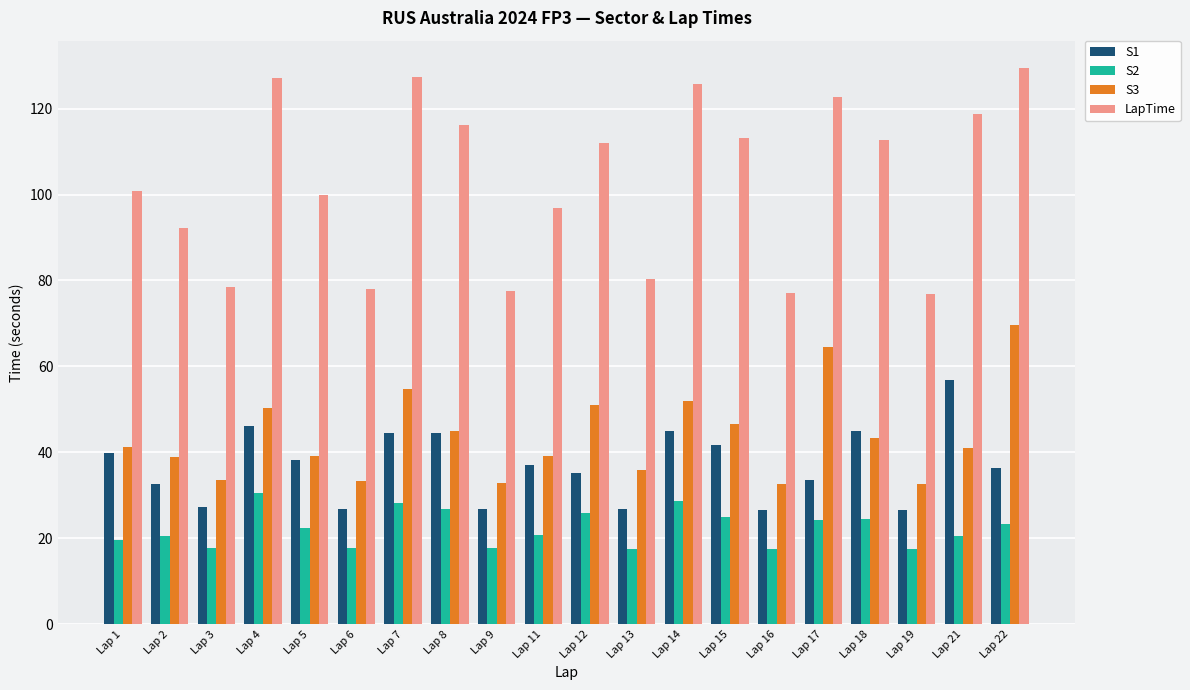

Which category has the highest value across all series?

Lap 22